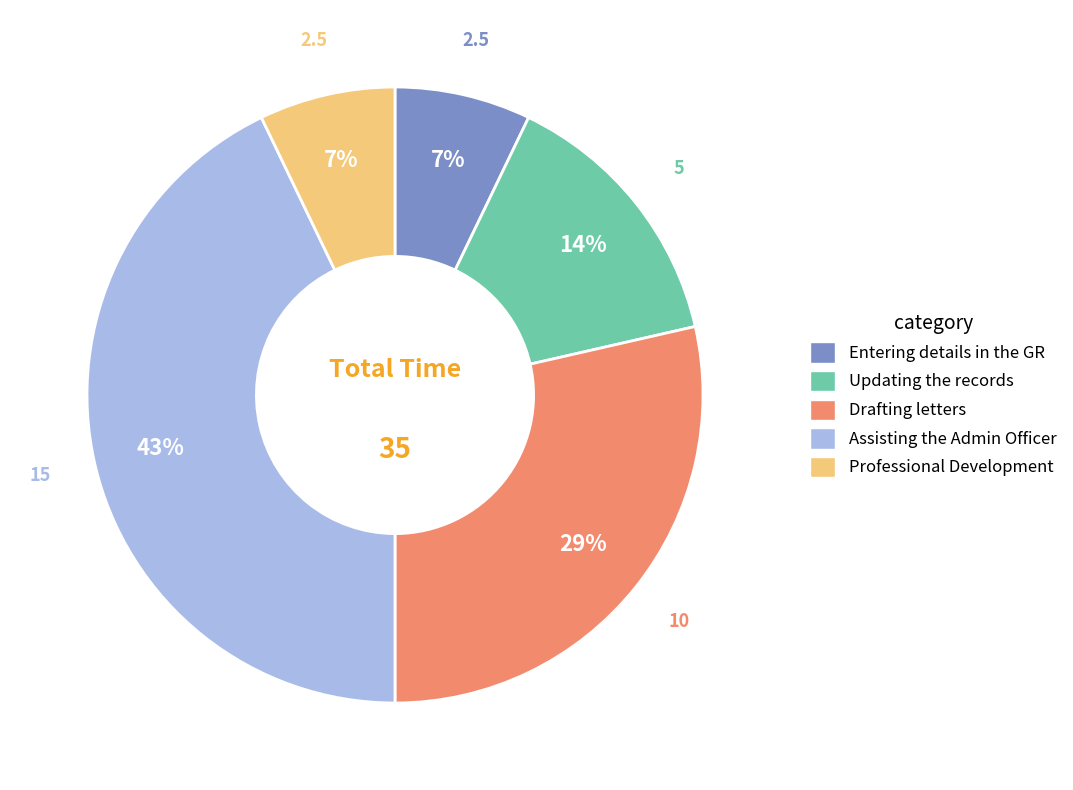

Does any single category account for the majority?

No